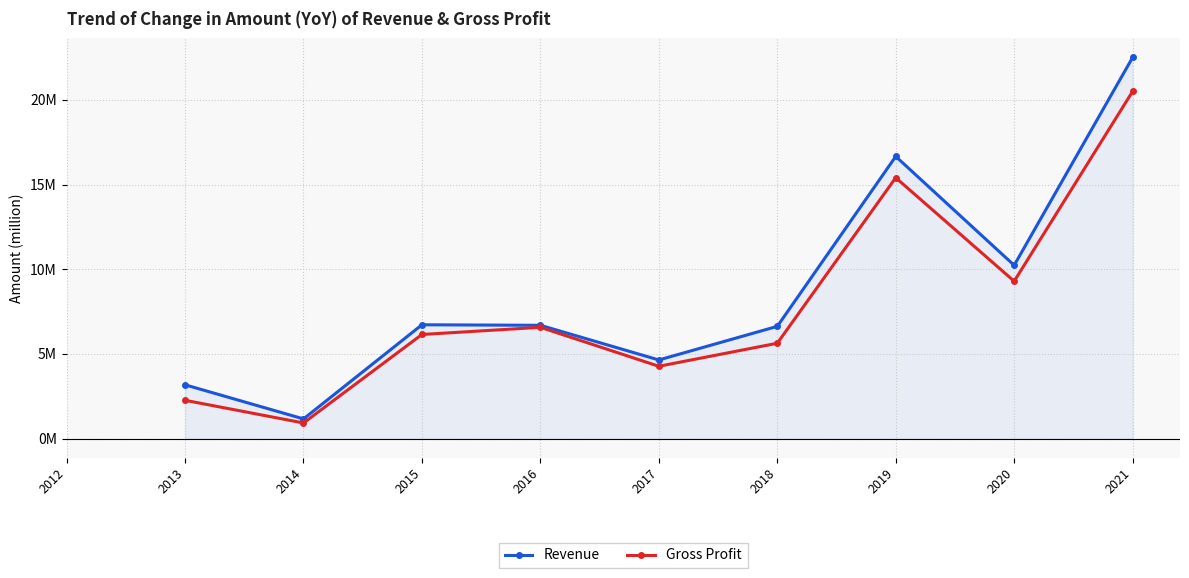

How many values in Gross Profit are above zero?

9